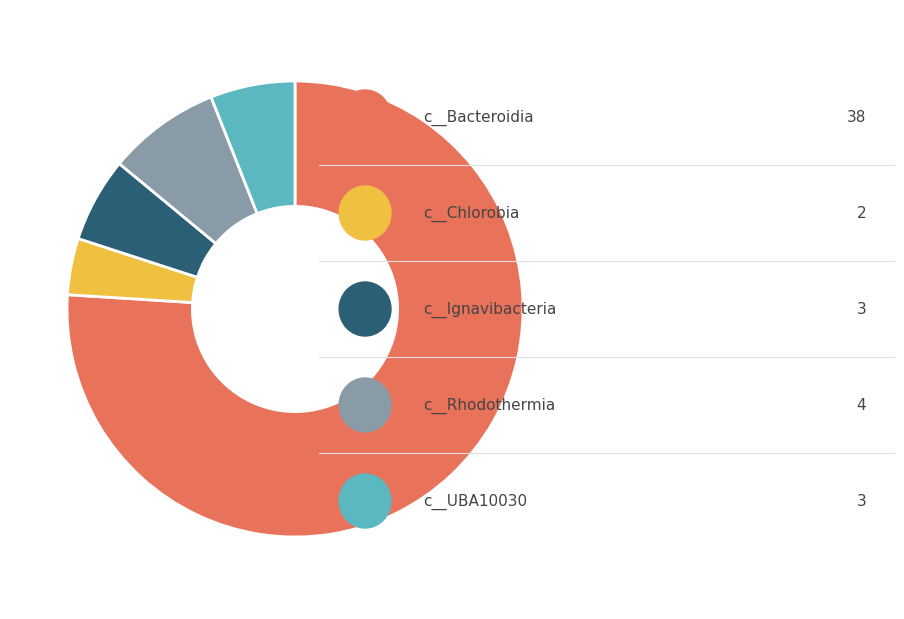

How many slices are in this pie chart?

5